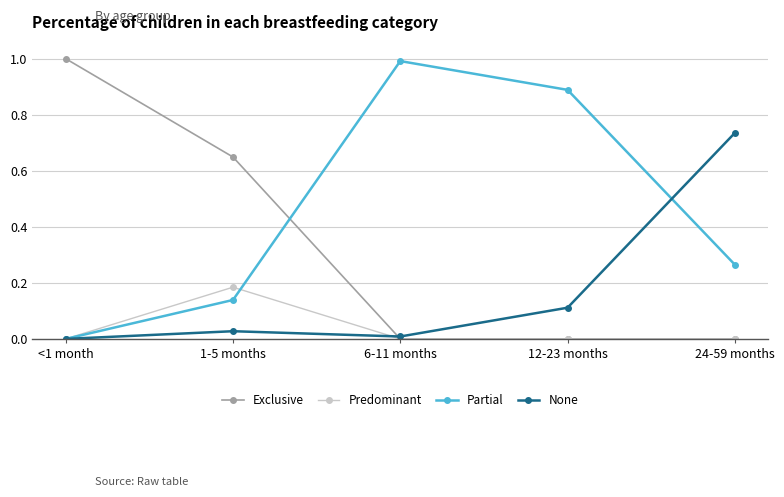

How many times do Exclusive and Partial cross each other?

1